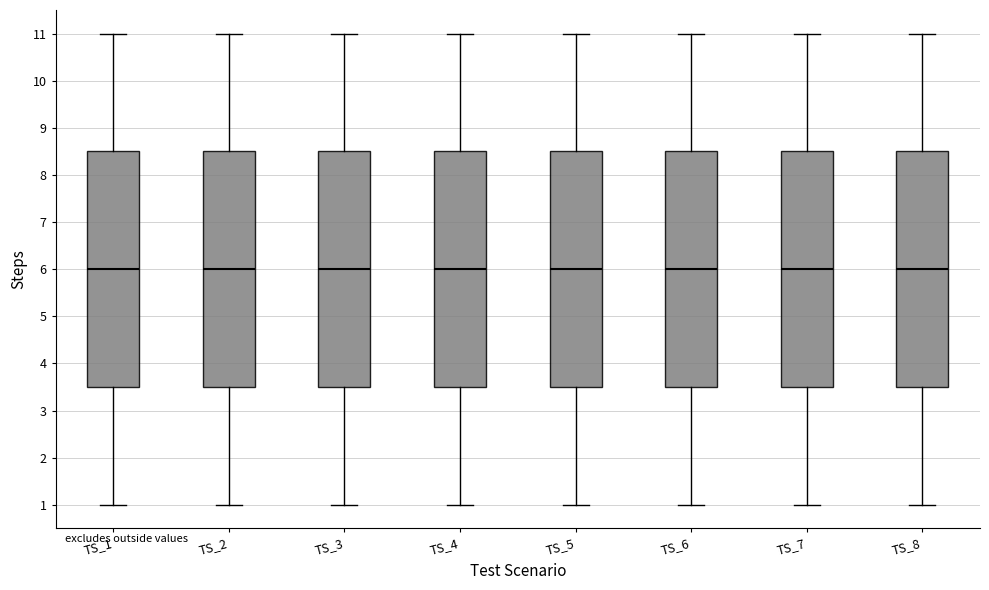

Where does the upper whisker of the box for TS_4 end on the y-axis? The values are not printed on the chart, so give them approximately, as read against the axis.

11.0